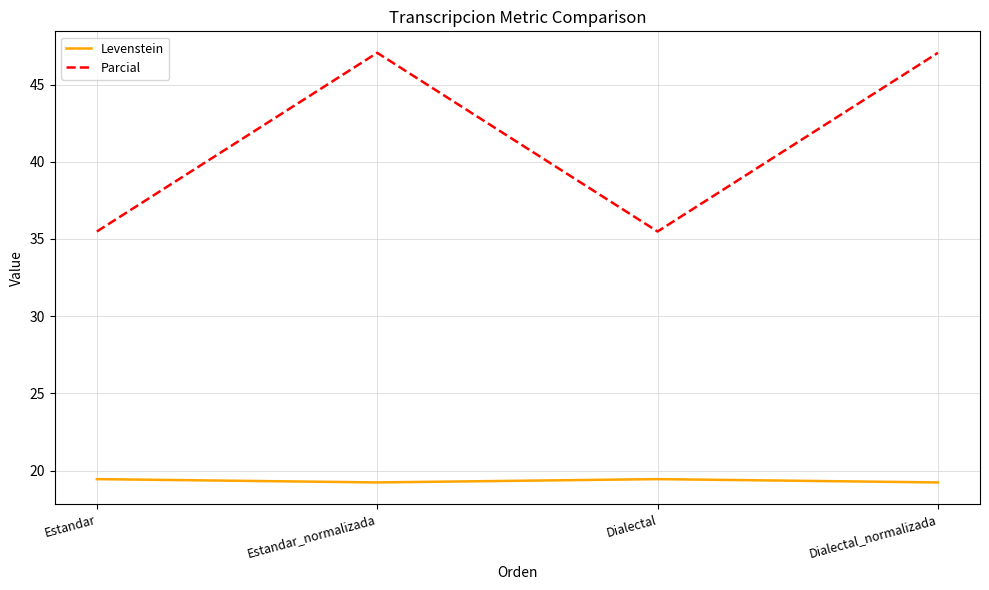

Between Dialectal and Dialectal_normalizada, which series saw the biggest shift?

Parcial